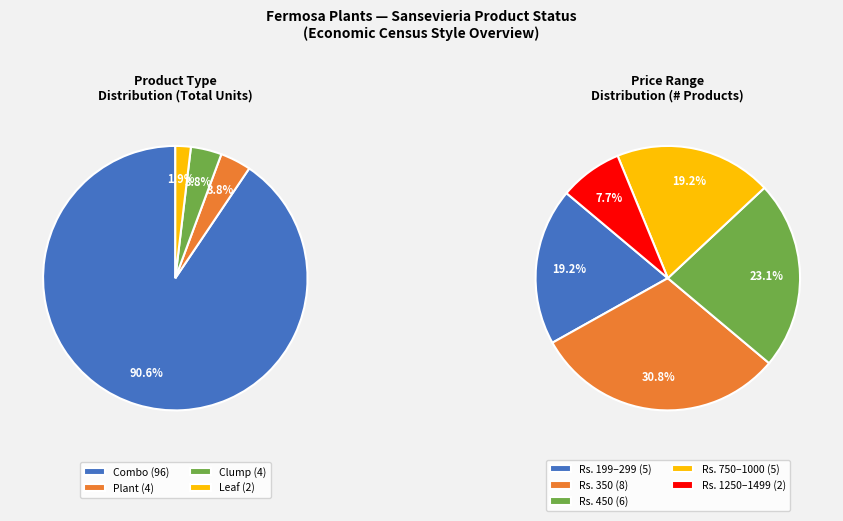

Rank the categories by value from highest to lowest.

Combo, Plant, Clump, Leaf